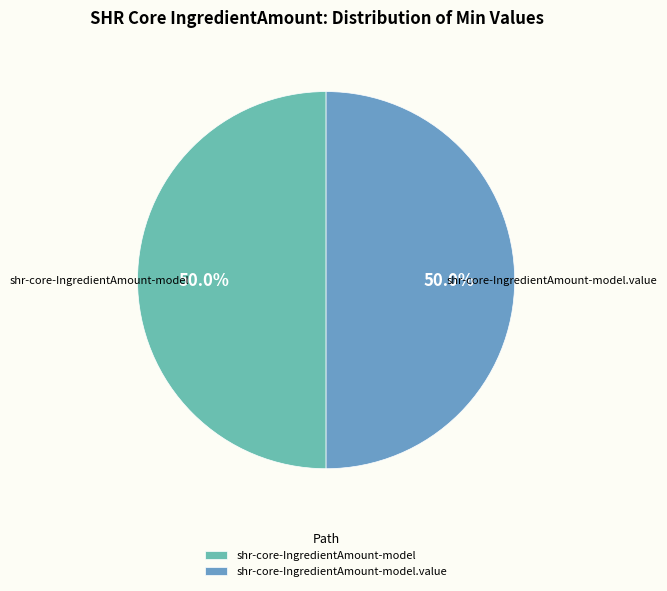

Combined, do shr-core-IngredientAmount-model and shr-core-IngredientAmount-model.value account for over 50%?

Yes